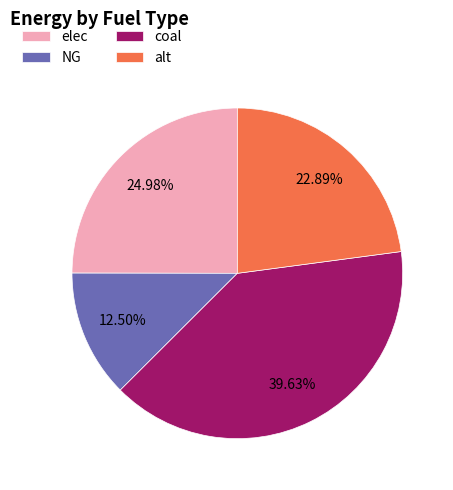

True or false: alt accounts for 30% of the total.

False